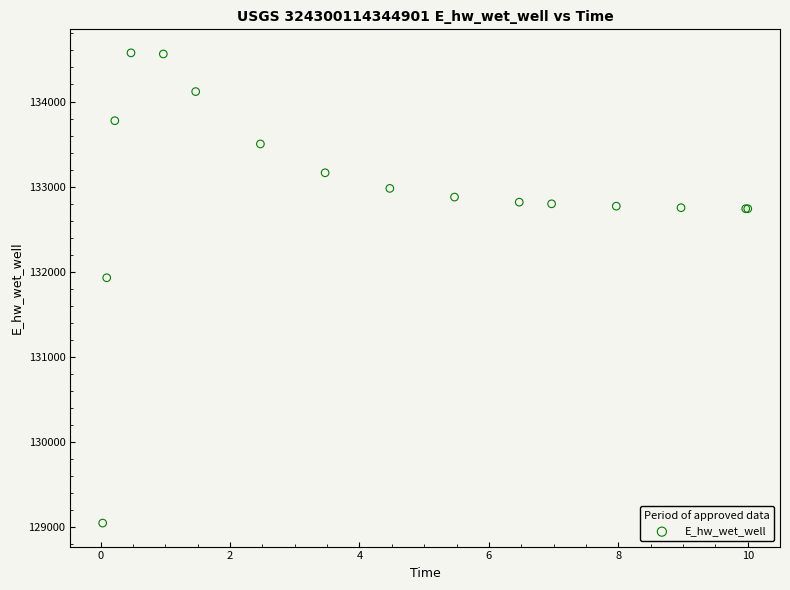

What Y value in the scatter plot is closest to 131810?

131930.5